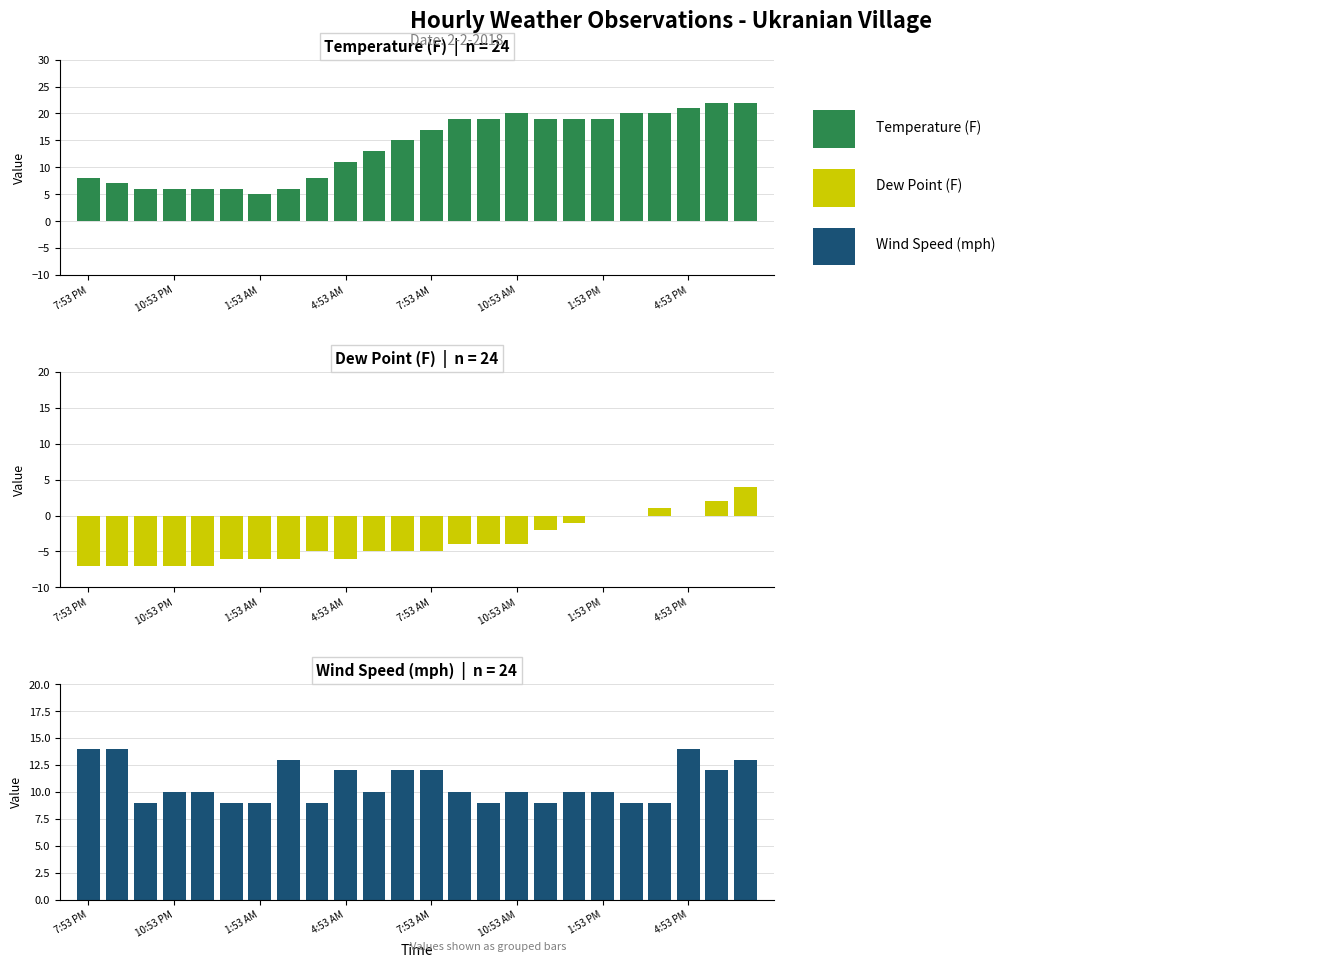

What is the highest value of the Temperature series?

22